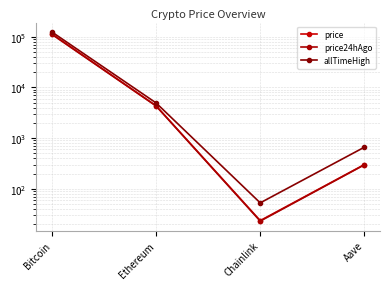

Which has a higher value, Ethereum or Aave?

Ethereum